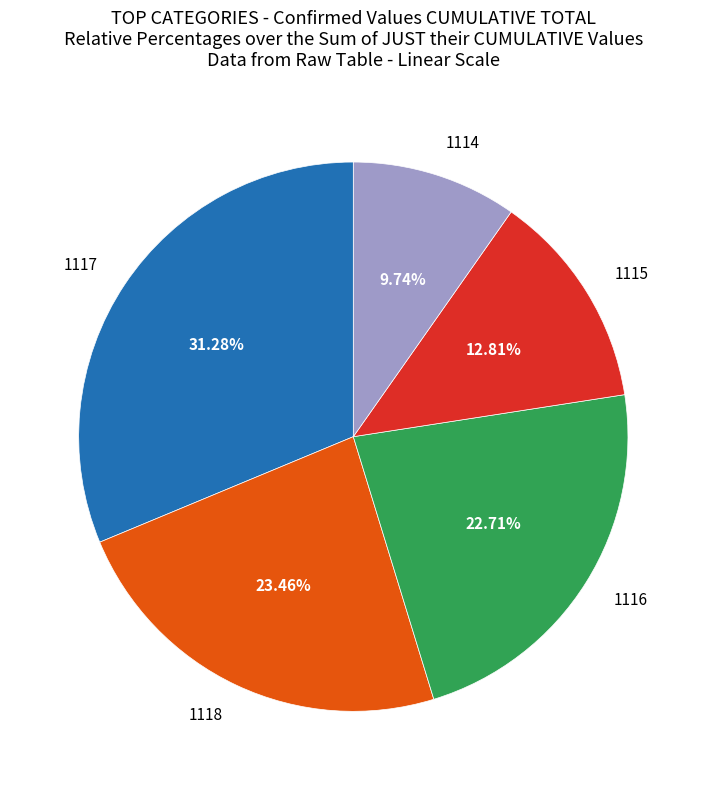

To the nearest percent, what portion does 1118 represent?

23%